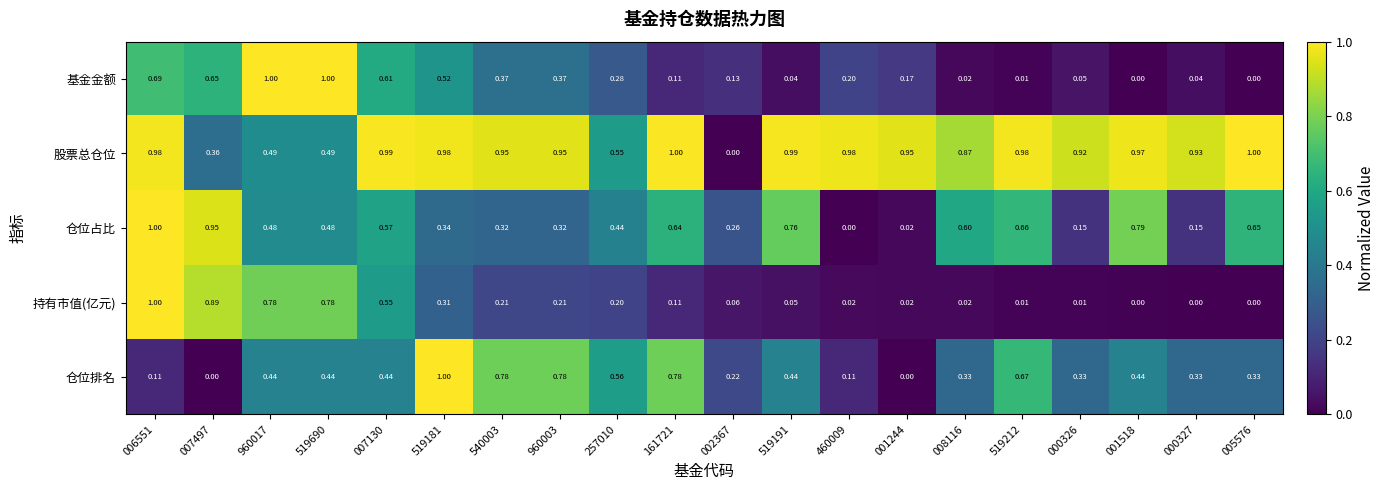

Rank the series at 540003 from lowest to highest value.

持有市值(亿元), 仓位占比, 基金金额, 仓位排名, 股票总仓位